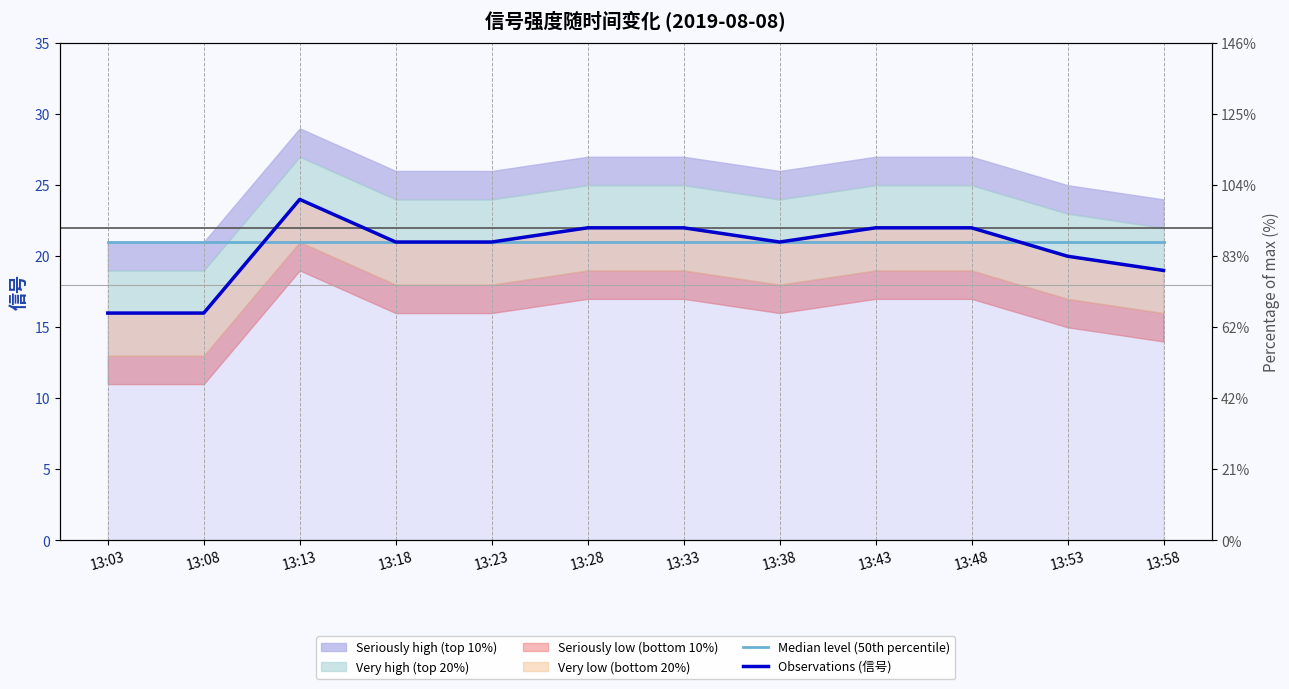

Is it true that Observations (信号) equals 10 at 13:28?

False